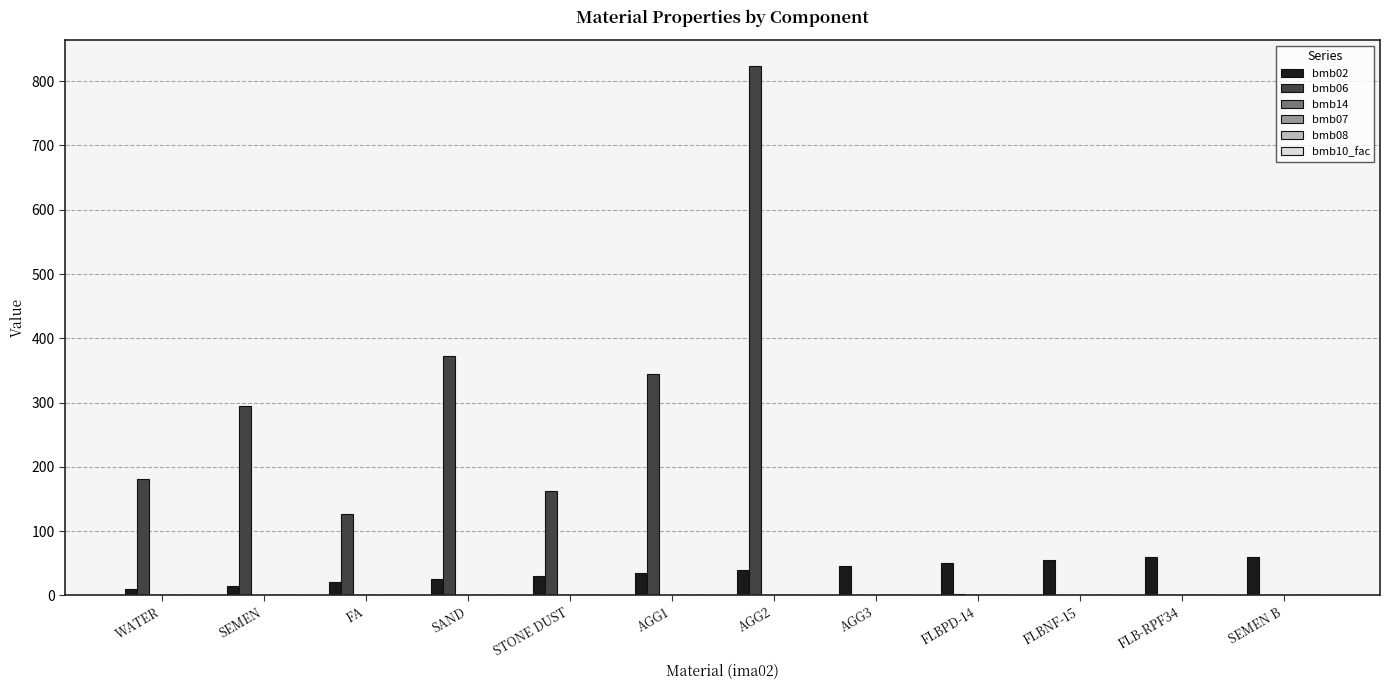

The bmb06 series shows 0.0 at SEMEN B. True or false?

True